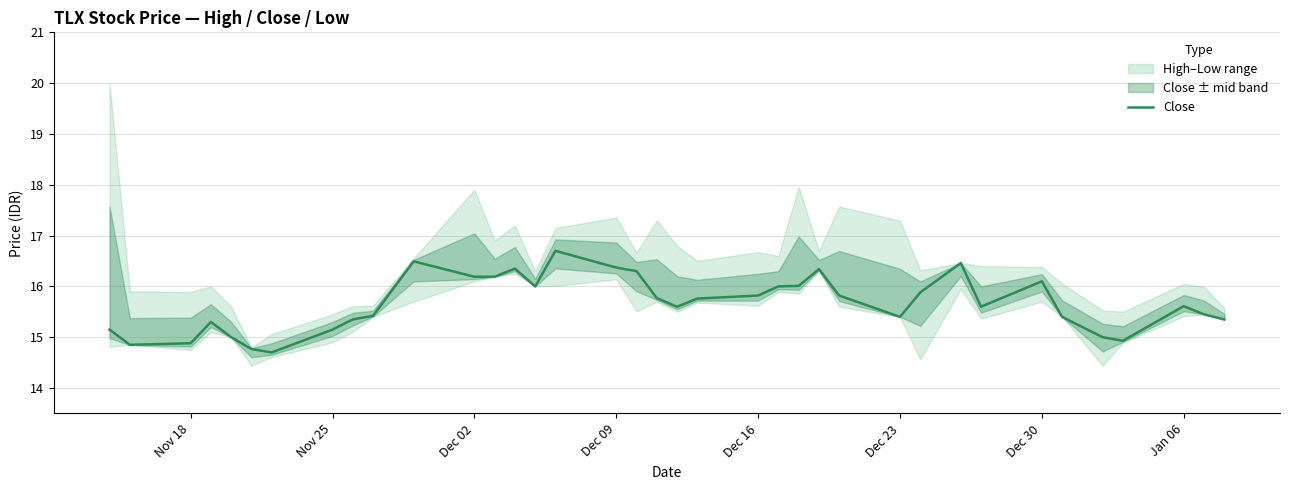

Reading right to left, transcribe all the data shown in this chart.

15.4	15.4	15.6	14.9	15.0	15.4	16.1	15.6	16.5	15.9	15.4	15.8	16.3	16.0	16.0	15.8	15.8	15.6	15.8	16.3	16.4	16.7	16.0	16.4	16.2	16.2	16.5	15.4	15.4	15.1	14.7	14.8	15.0	15.3	14.9	14.9	15.1